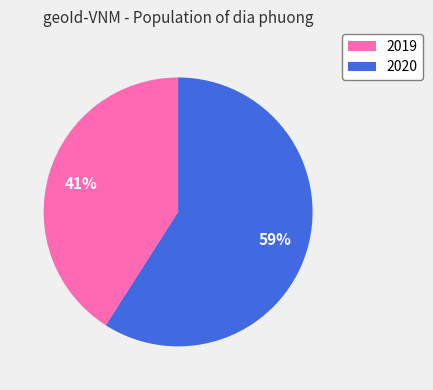

To the nearest percent, what is the combined percentage of 2019 and 2020?

100%